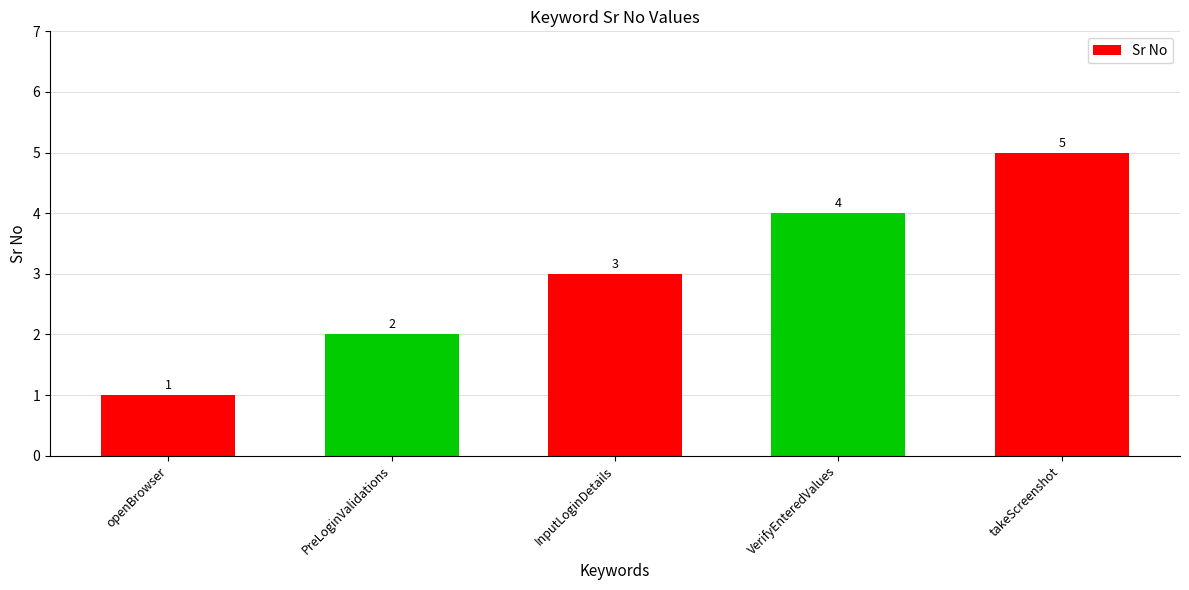

What is the maximum value shown in the chart?

5